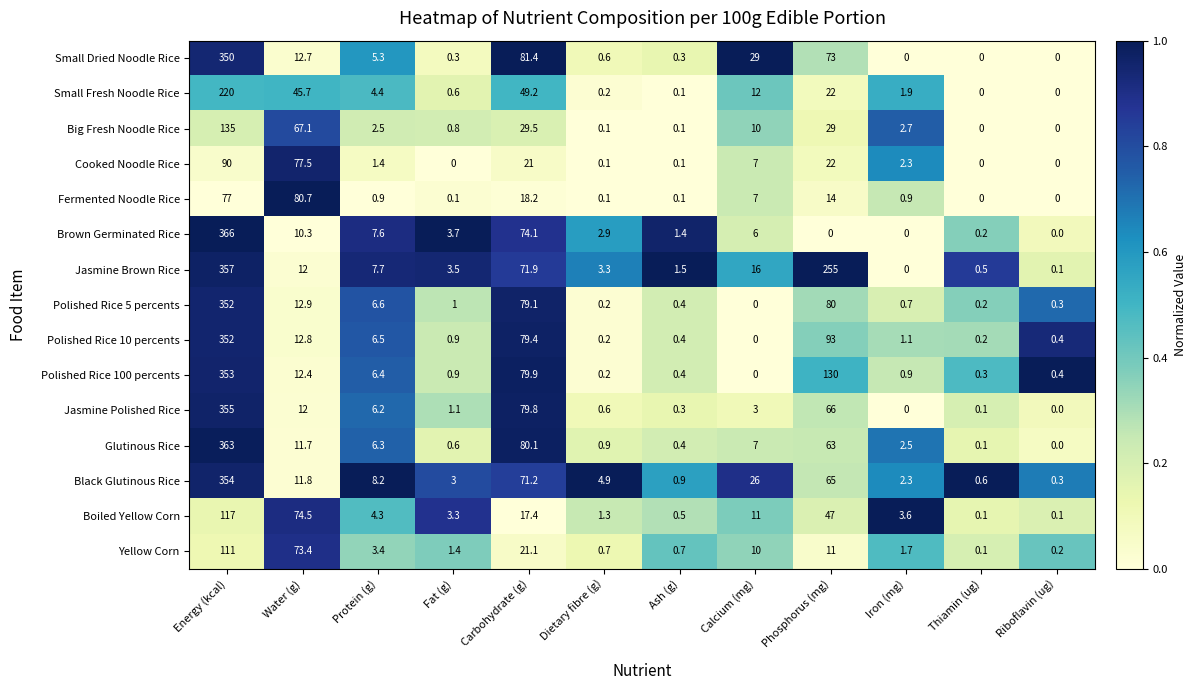

What is the greatest value displayed?

366.0